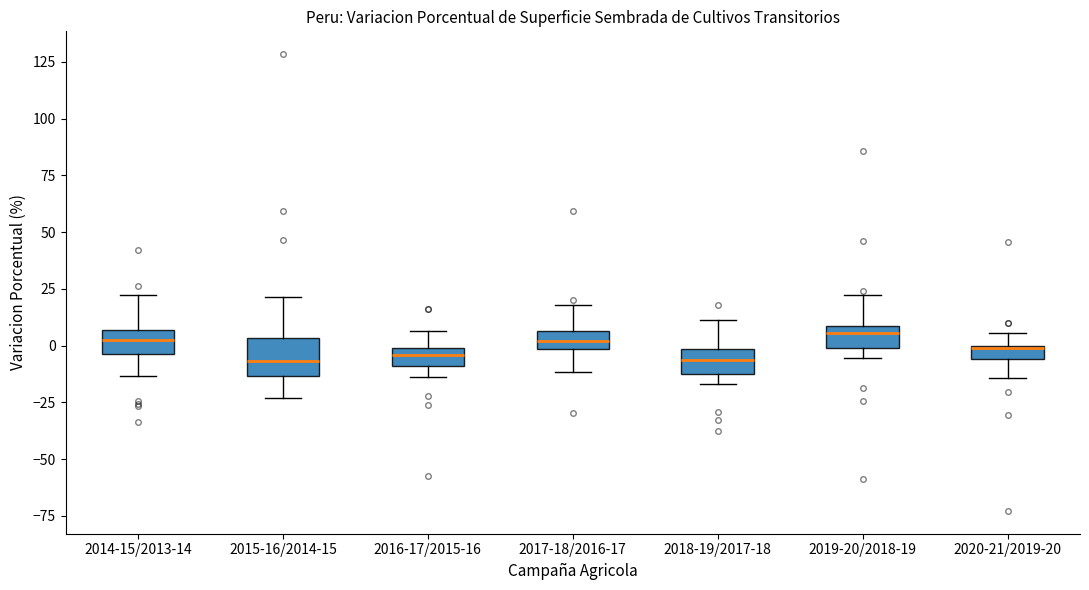

Which box is the tallest, from its lower edge to its upper edge?

2015-16/2014-15